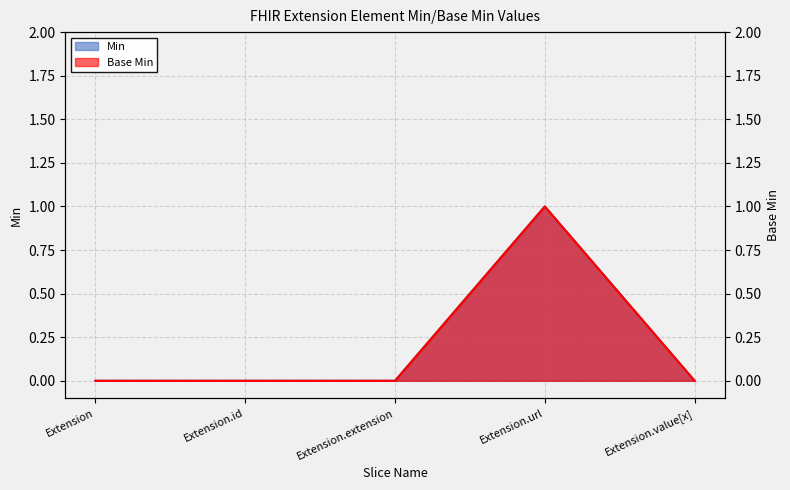

Is the value of Base Min at Extension.extension greater than the value of Min at Extension.id?

No